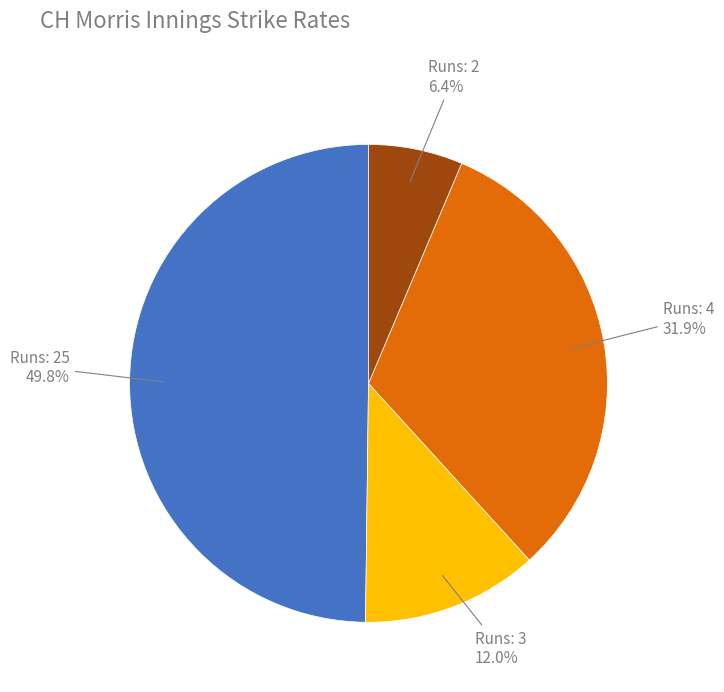

To the nearest percent, what is the difference between the largest and smallest slice percentages?

43%